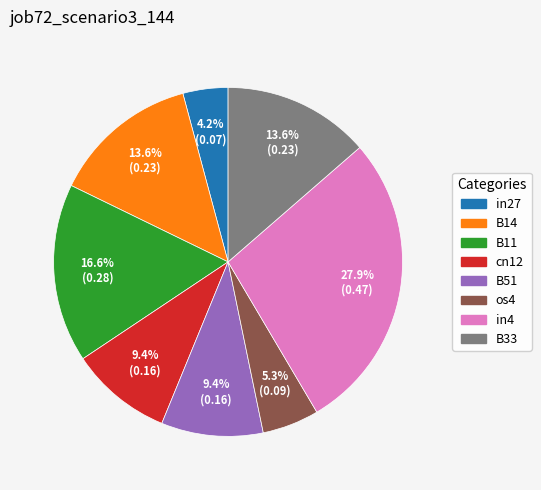

How much of the chart is everything except B14?

86.4%